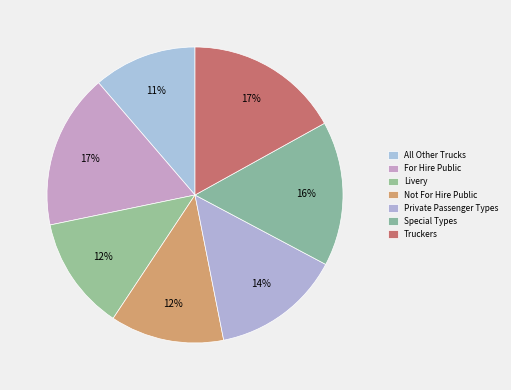

How many segments does this pie chart have?

7